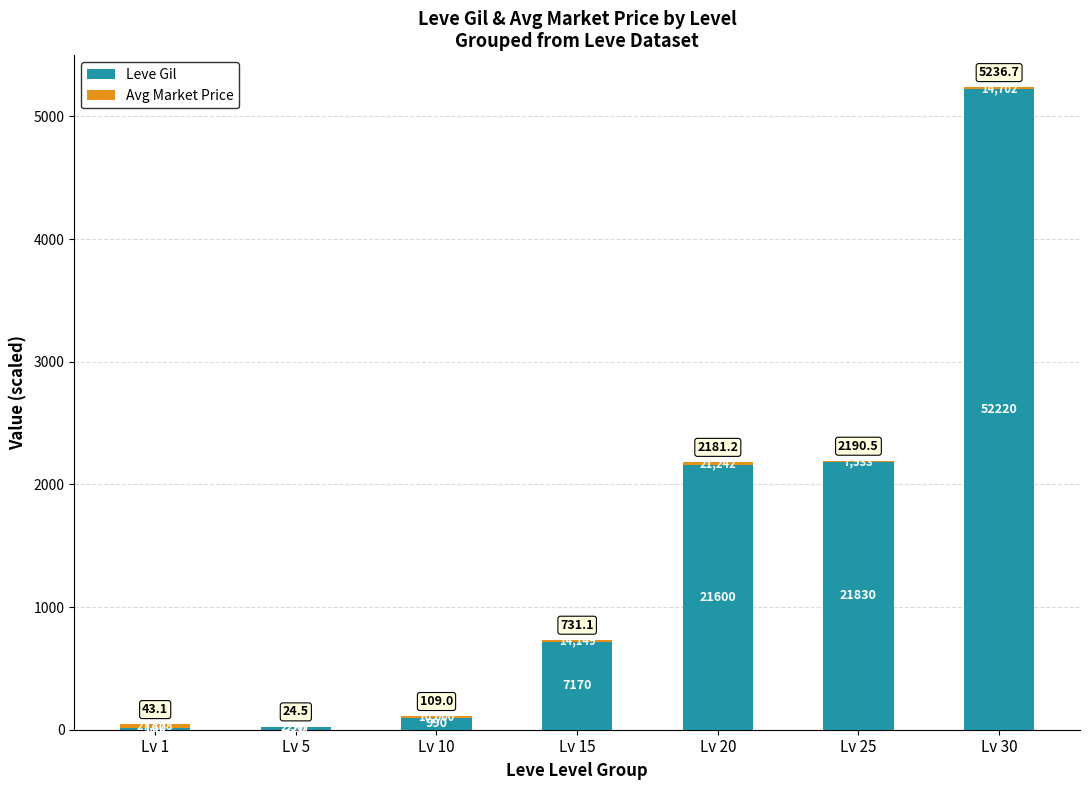

Are the bars grouped side by side (vs. stacked)?

No